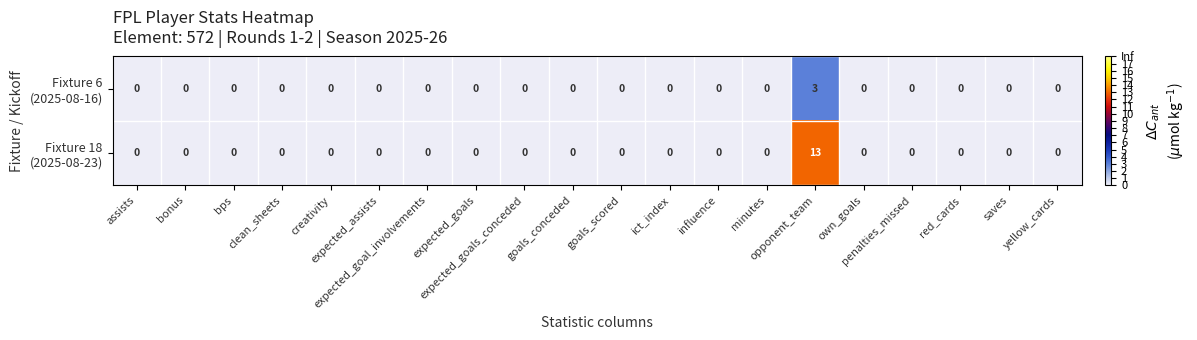

How many distinct data groups are displayed?

2